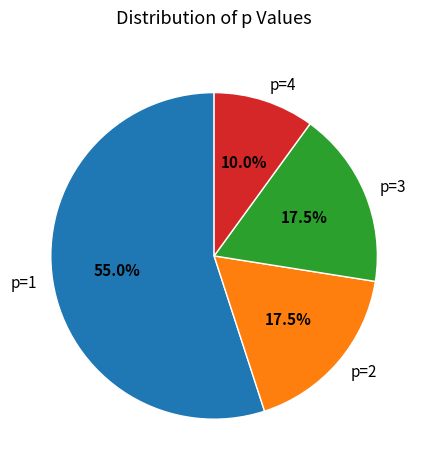

What is the ratio of the value at p=3 to the value at p=2?

1.0